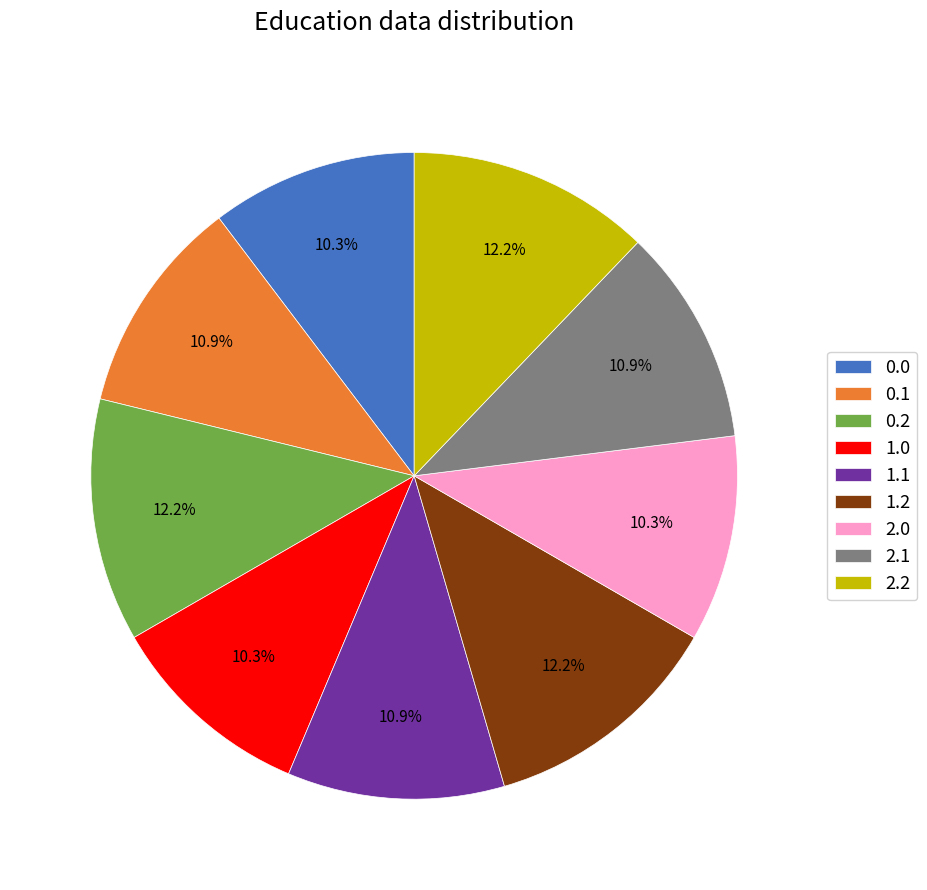

To the nearest percent, what portion does 0.0 represent?

10%